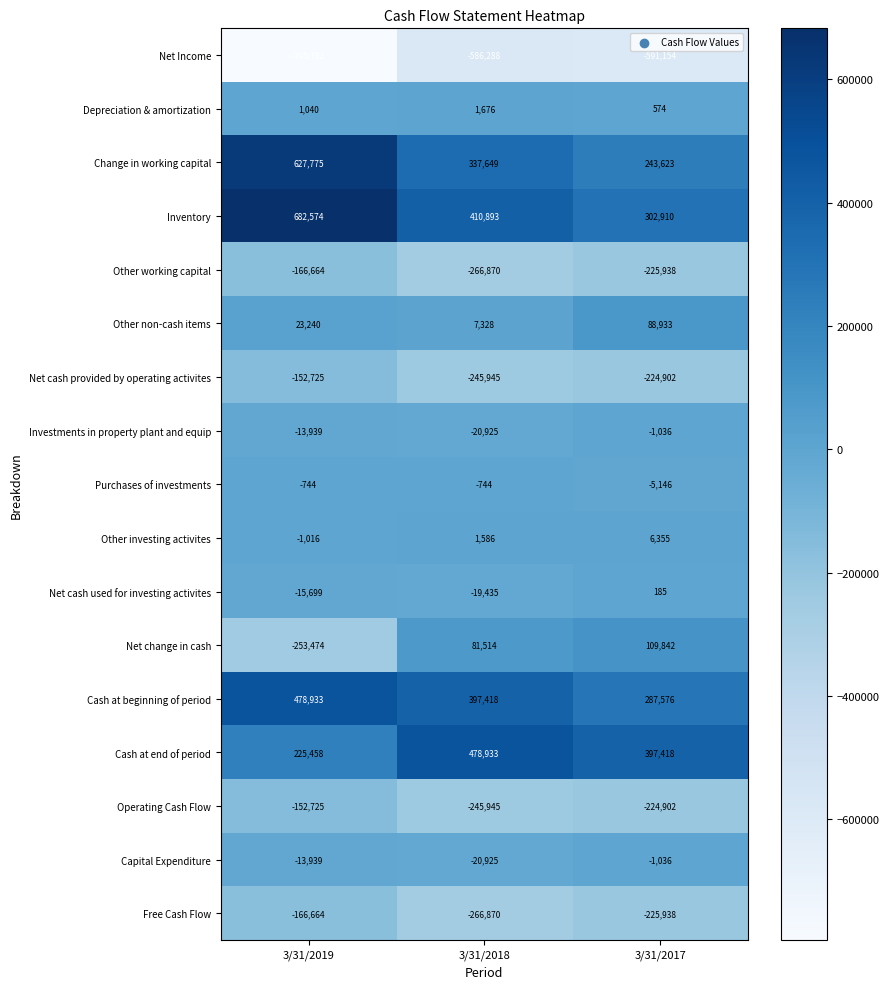

What is the sum of all Net cash provided by operating activites values?

-623572